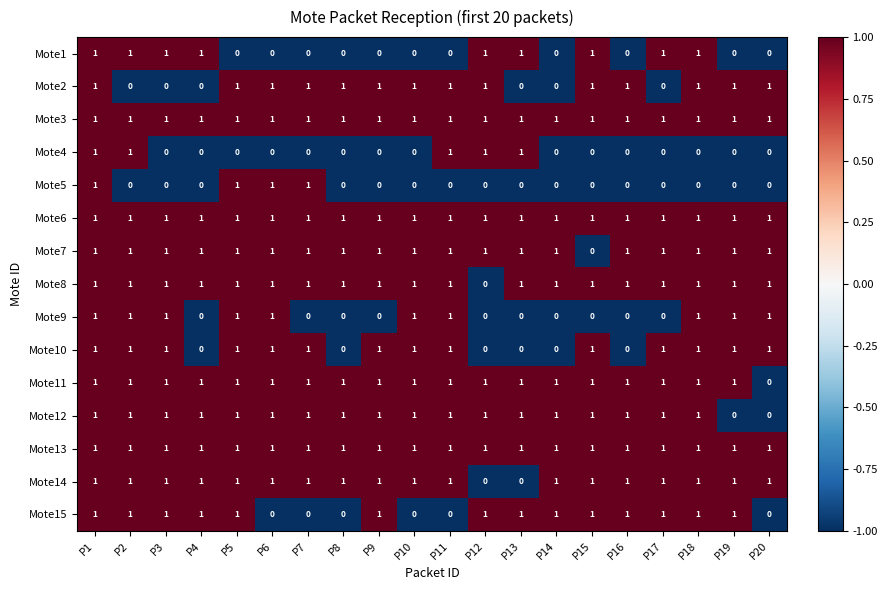

How many Mote2 values are between 0 and 1?

20